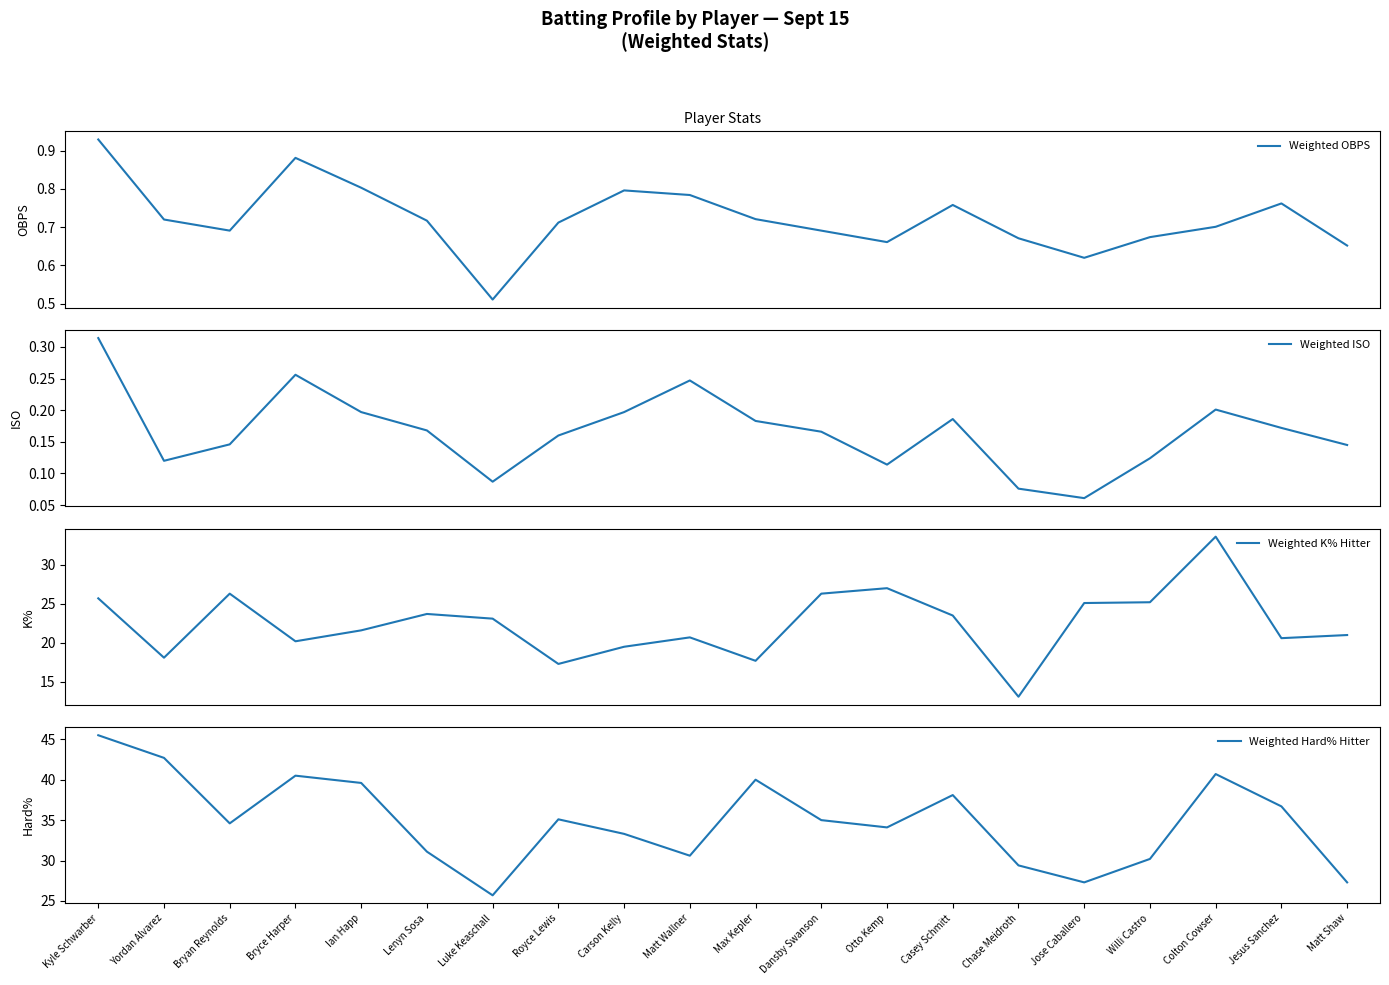

What is the greatest value displayed?

45.5